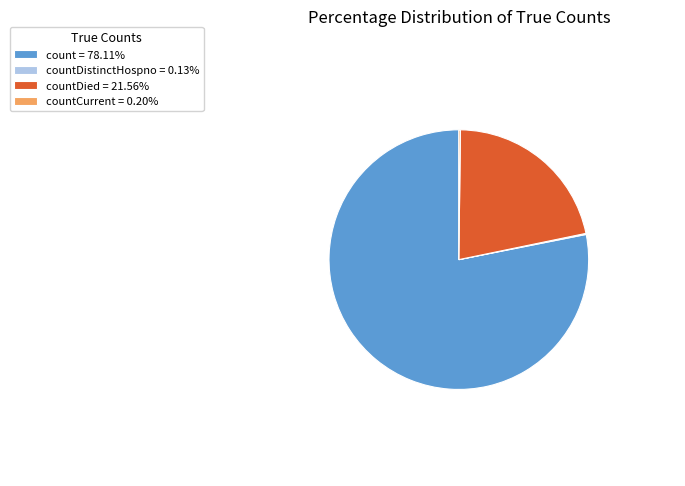

Is count = 78.11% the majority of the pie?

Yes